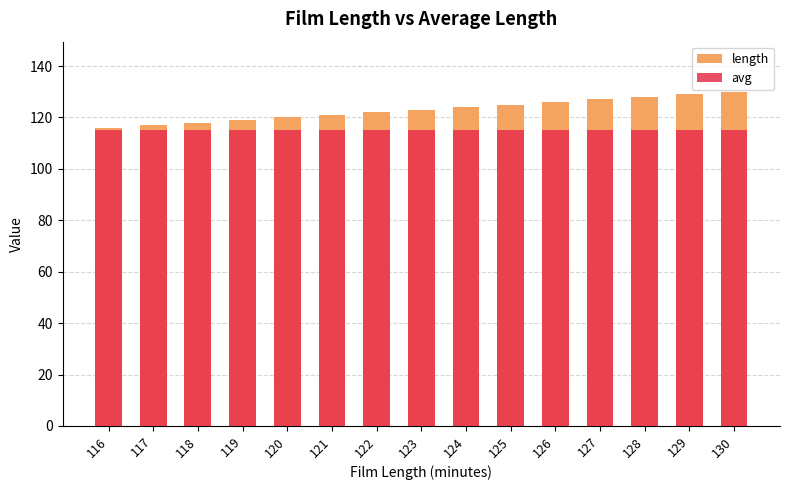

Between 122 and 123, which series saw the biggest shift?

length